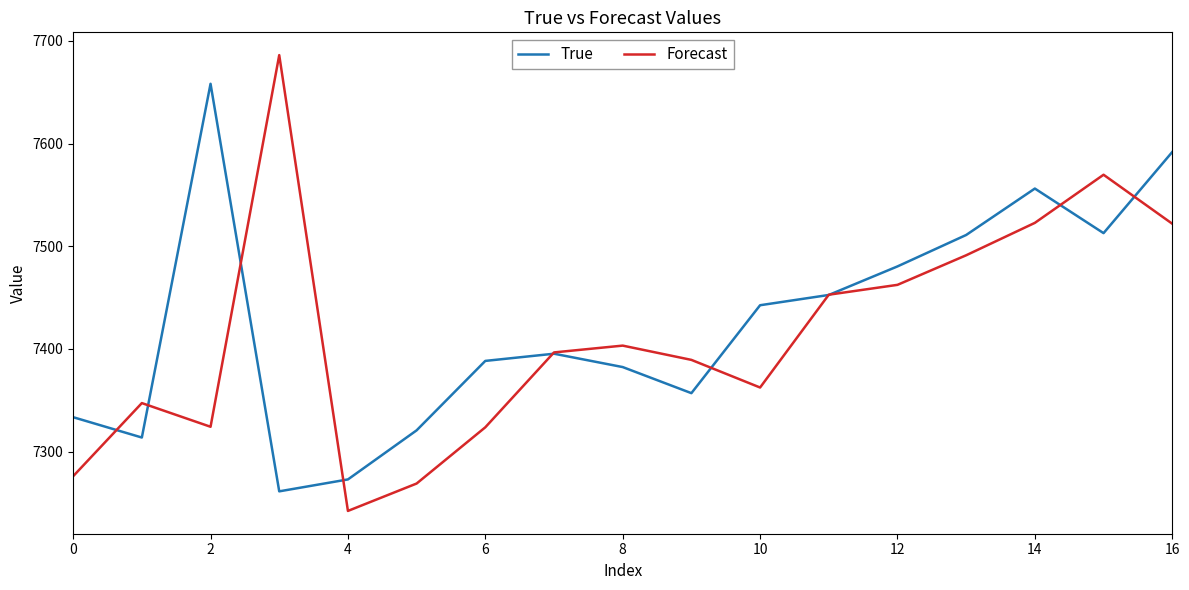

Which series has the largest range (max minus min)?

Forecast